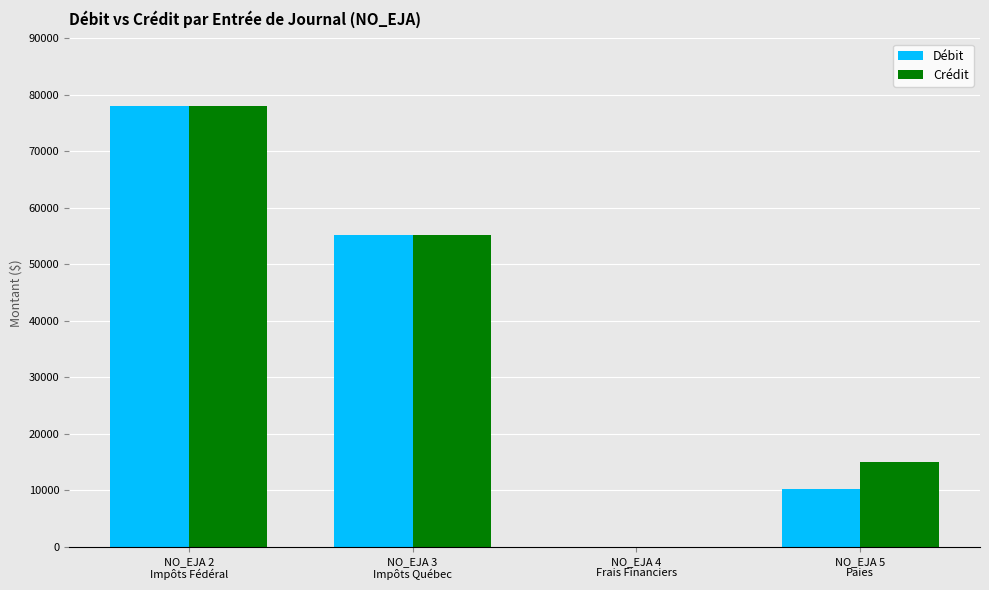

Does the chart contain stacked bars?

No